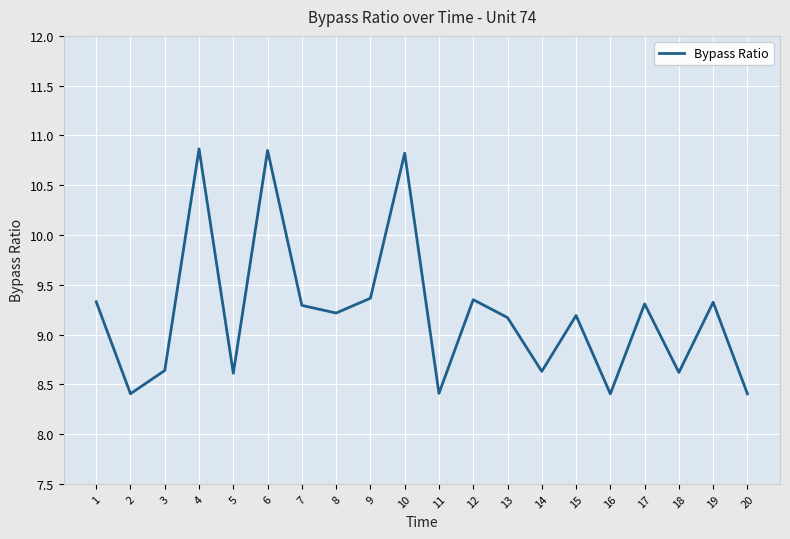

What is the greatest value displayed?

10.9